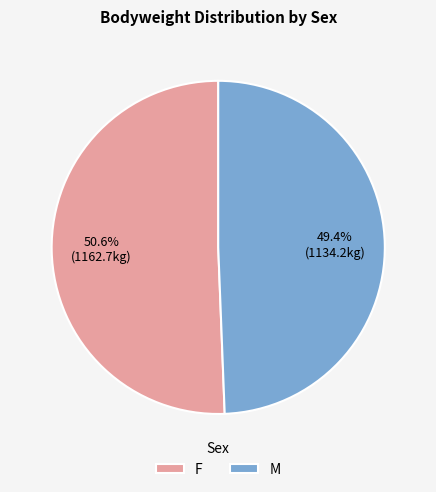

True or false: M accounts for 54% of the total.

False